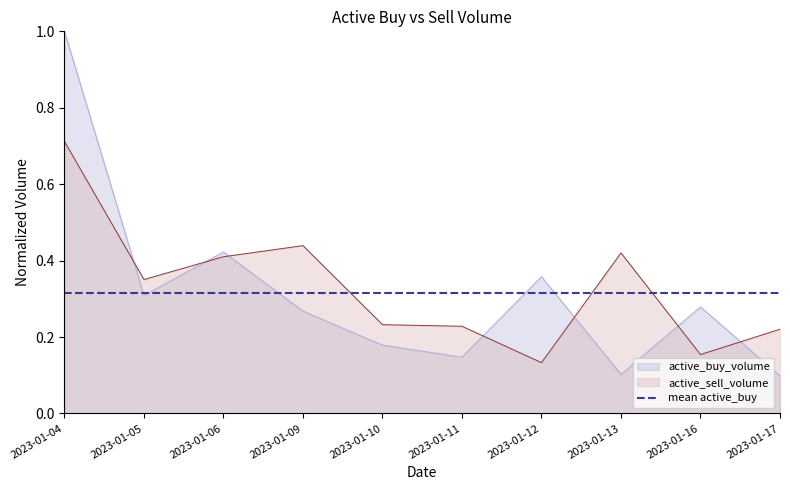

Reading right to left, transcribe all the data shown in this chart.

active_buy_volume: 0.1	0.3	0.1	0.4	0.1	0.2	0.3	0.4	0.3	1.0
active_sell_volume: 0.2	0.2	0.4	0.1	0.2	0.2	0.4	0.4	0.4	0.7